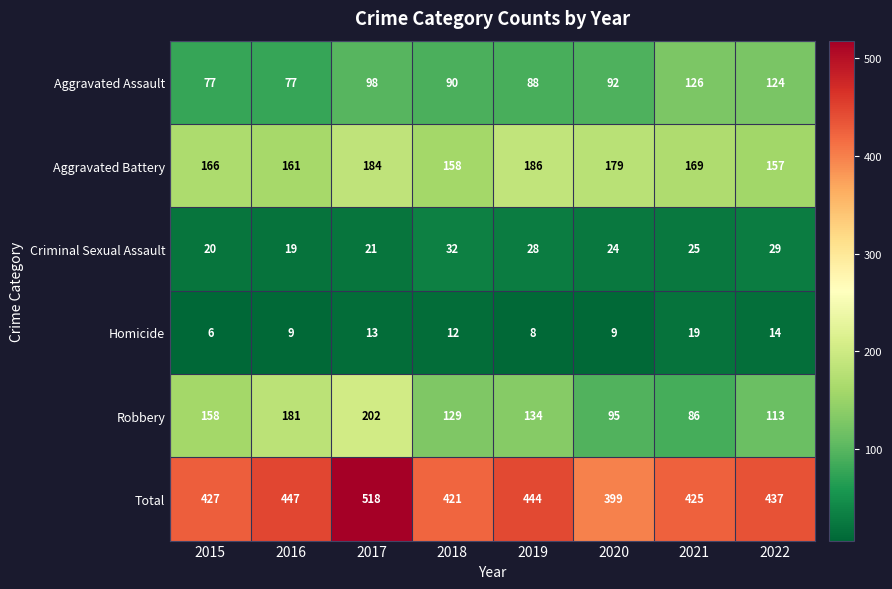

What is the spread (max minus min) of values at 2015?

421